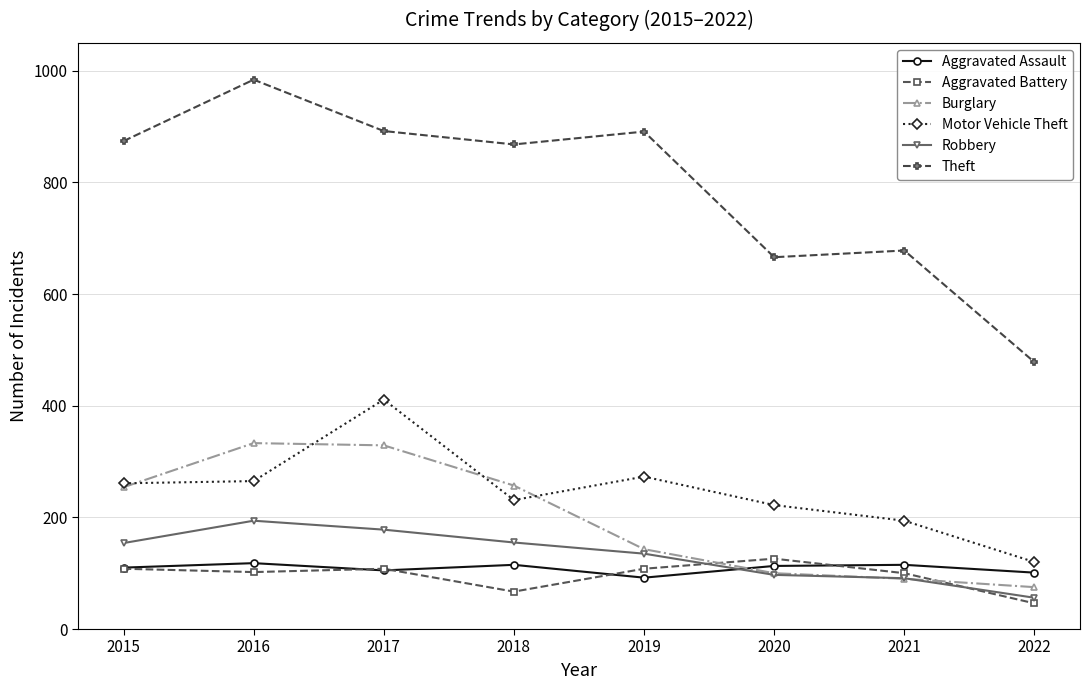

What is the value of the Robbery point at the 8th from the left?

56